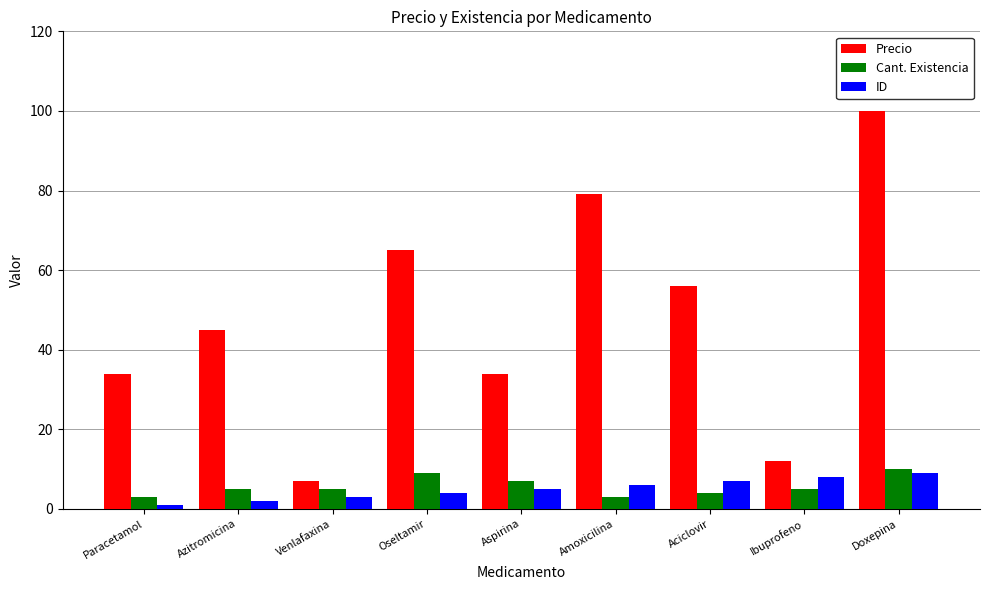

What is the value of the Precio bar at the 8th from the left?

12